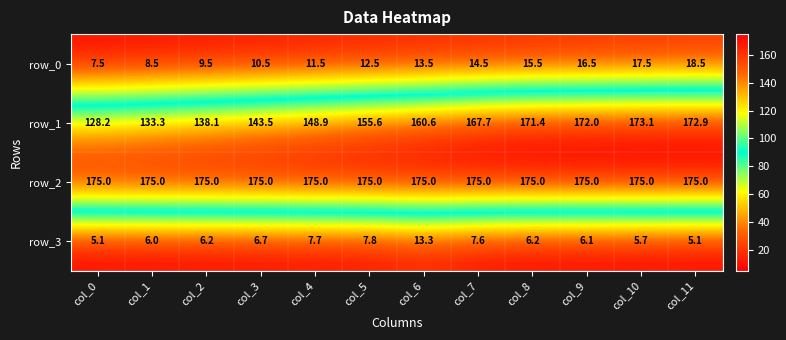

Reading left to right, what are all the values shown in this chart?

row_0: 7.5	8.5	9.5	10.5	11.5	12.5	13.5	14.5	15.5	16.5	17.5	18.5
row_1: 128.2	133.3	138.1	143.5	148.9	155.6	160.6	167.7	171.4	172.0	173.1	172.9
row_2: 175.0	175.0	175.0	175.0	175.0	175.0	175.0	175.0	175.0	175.0	175.0	175.0
row_3: 5.1	6.0	6.2	6.7	7.7	7.8	13.3	7.6	6.2	6.1	5.7	5.1